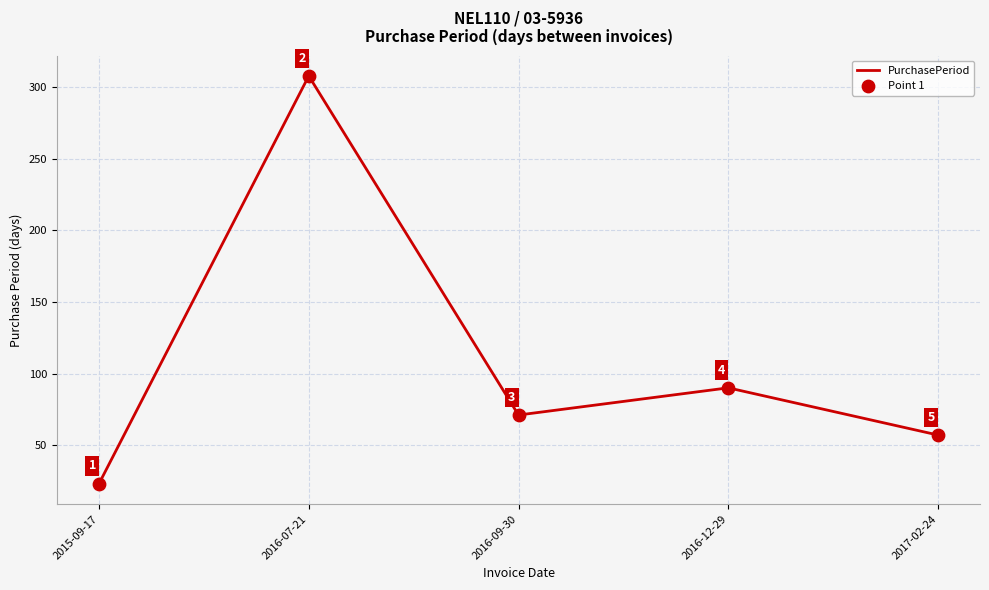

What is the ratio of the value at 2016-07-21 to the value at 2016-09-30?

4.3